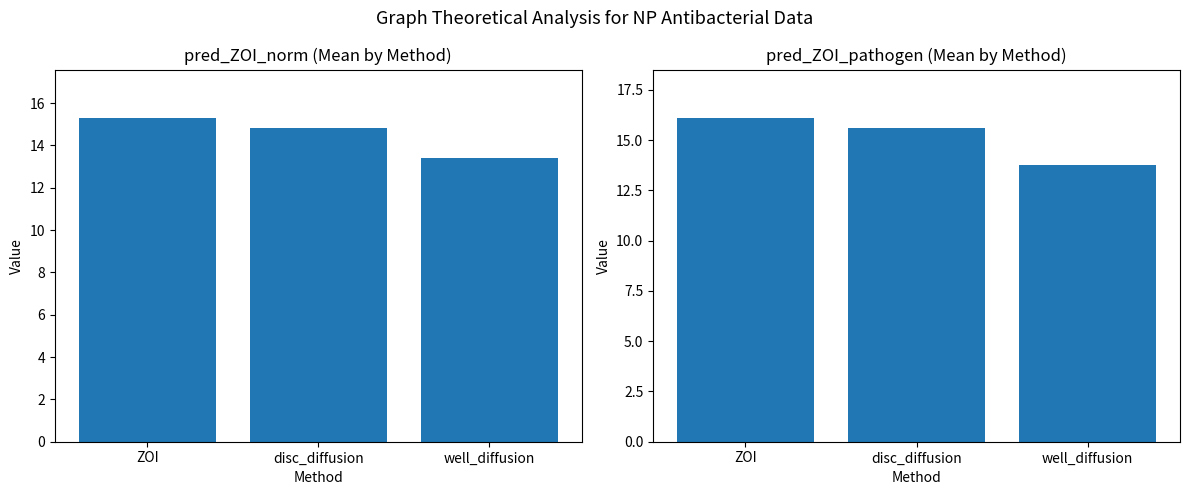

What is the label of the 3rd bar from the right?

ZOI